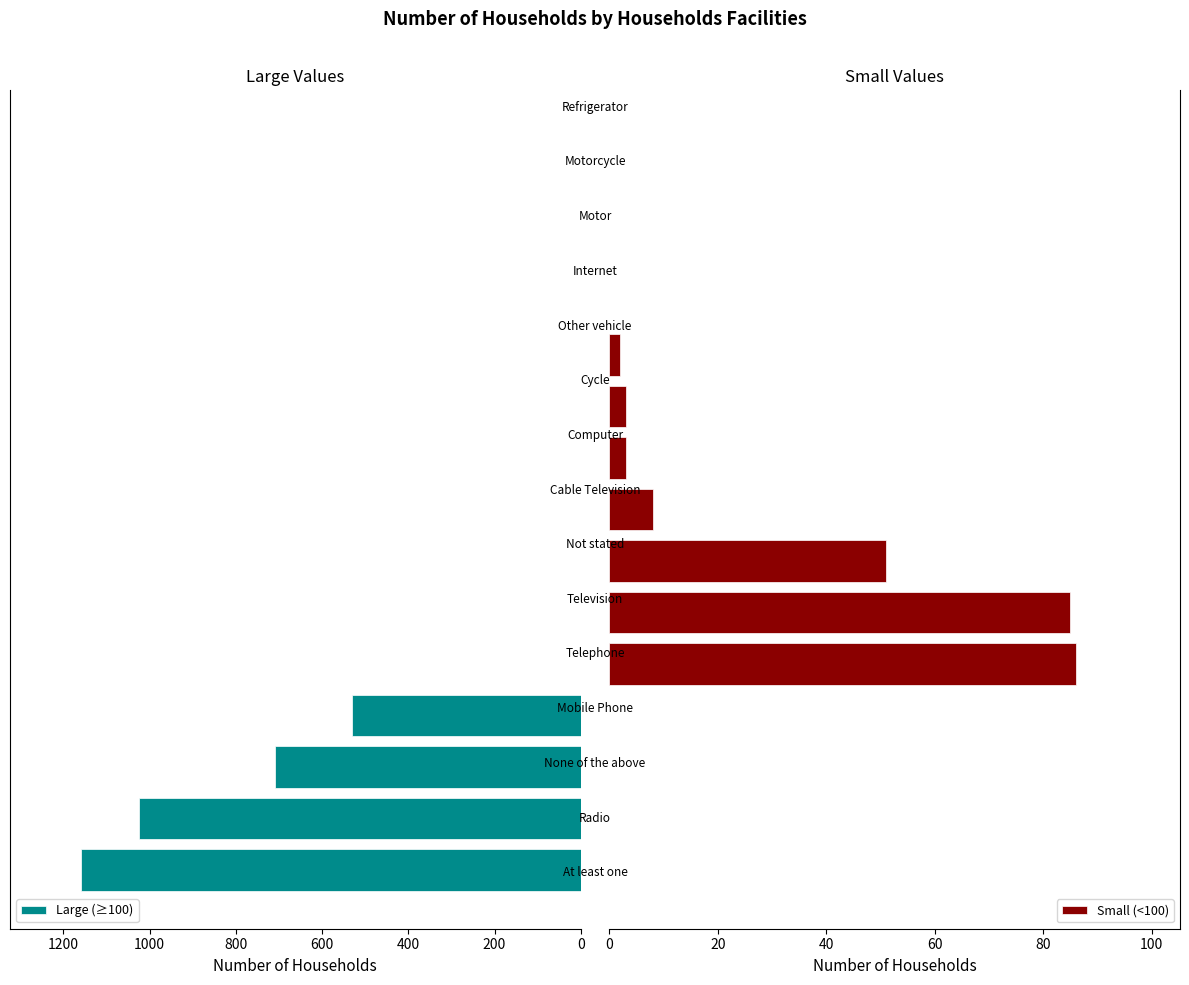

What is the value of the Small (<100) bar at the 5th from the left?

86